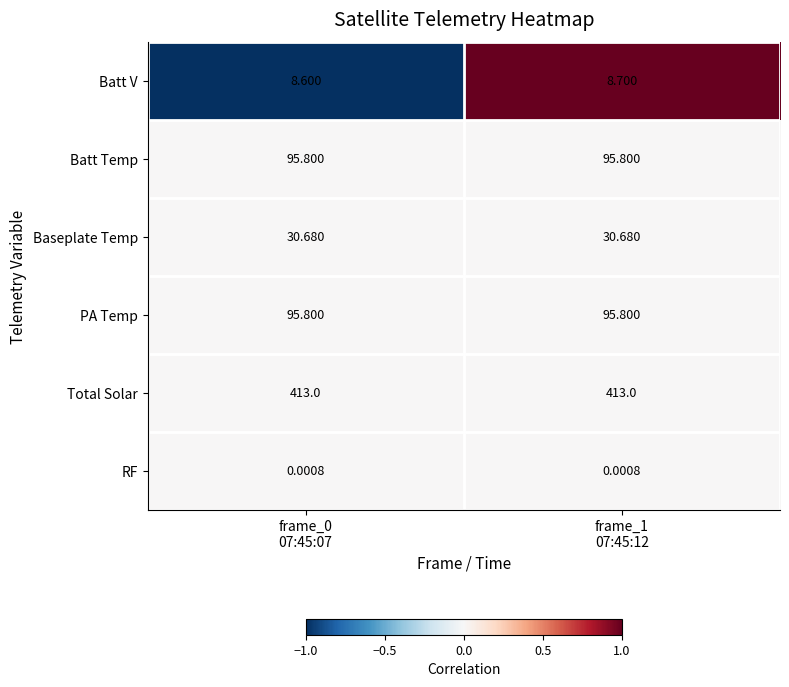

At how many categories does at least one series exceed 0?

2